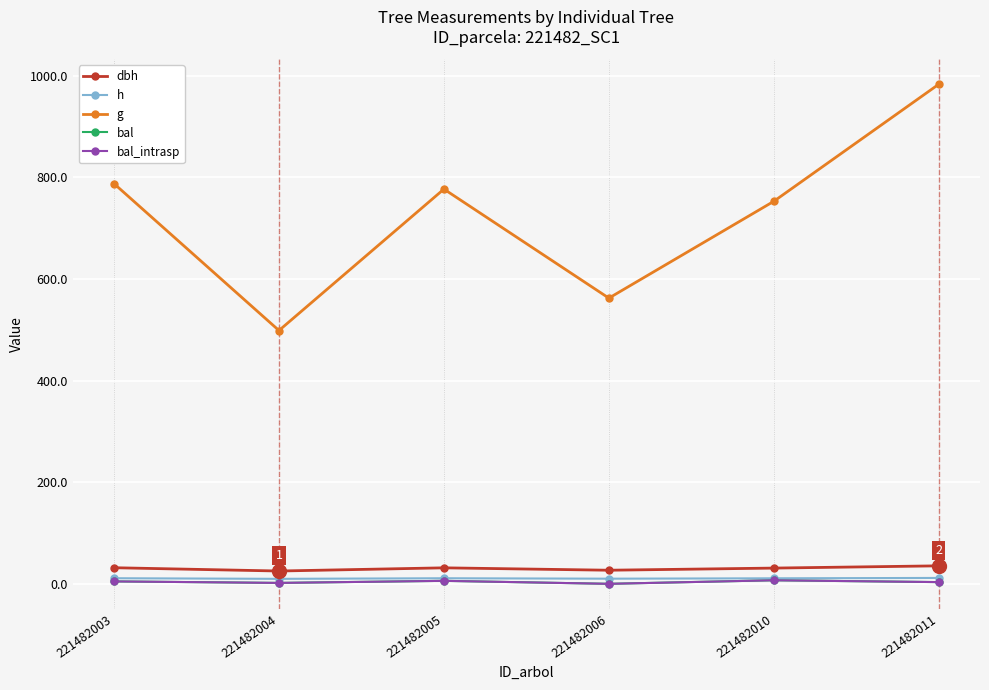

Does the chart have visible grid lines?

Yes